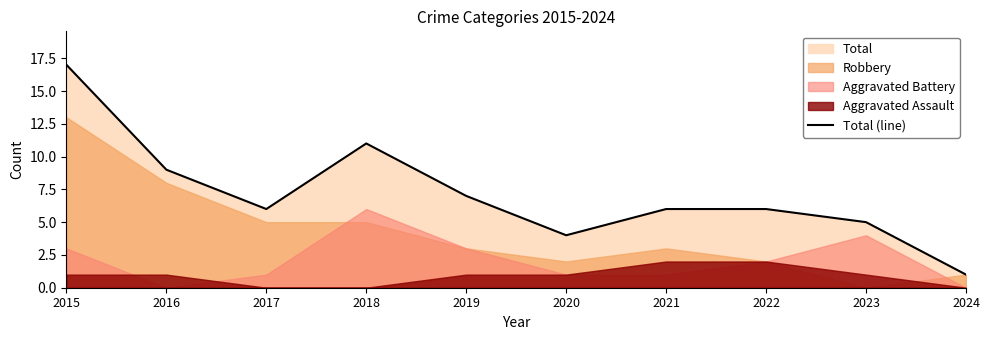

Which has a higher value, 2023 or 2020?

2023